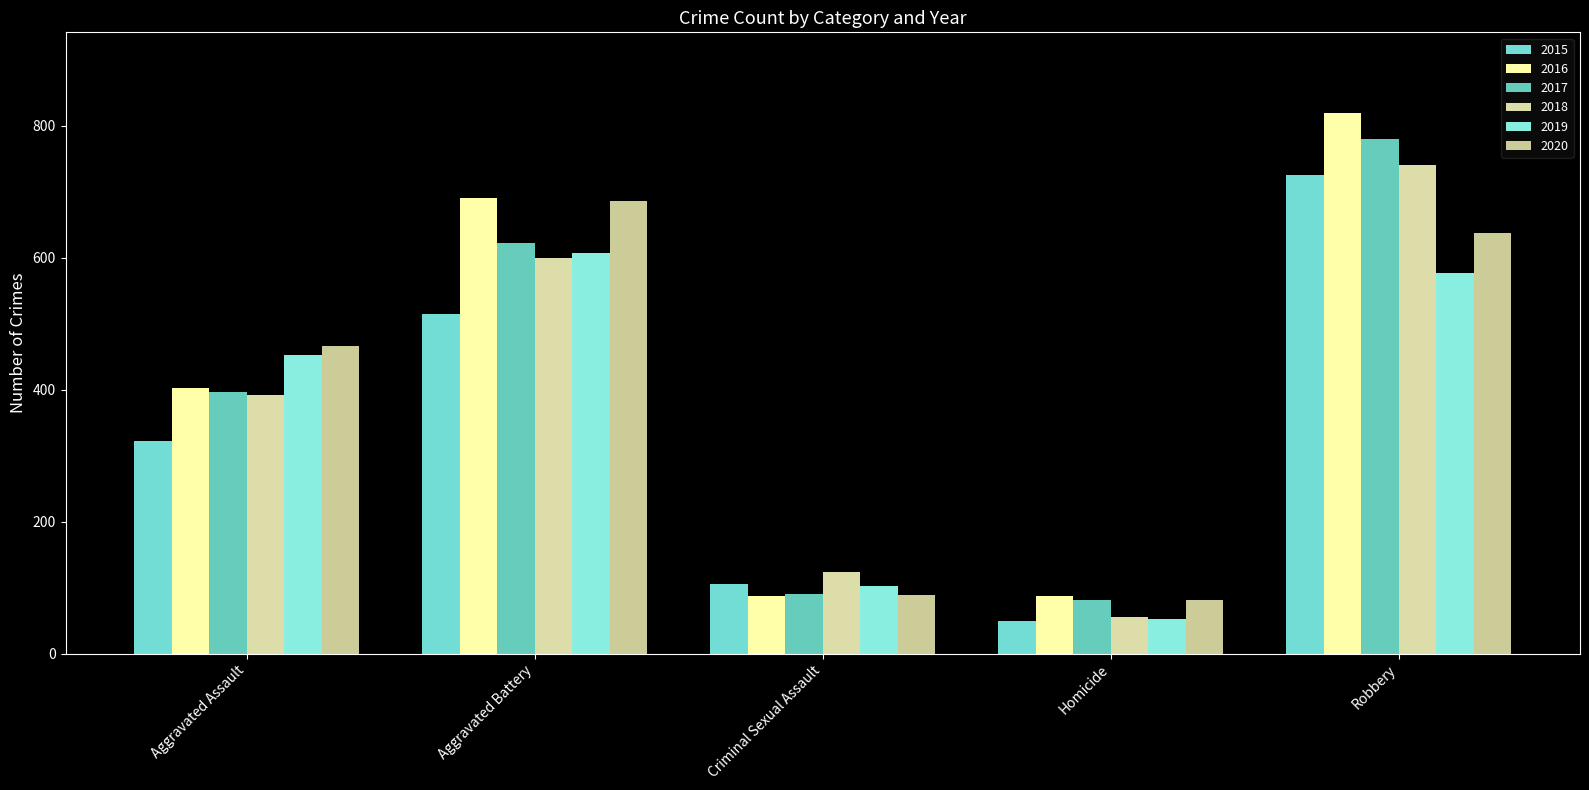

How many bars are there in total?

30